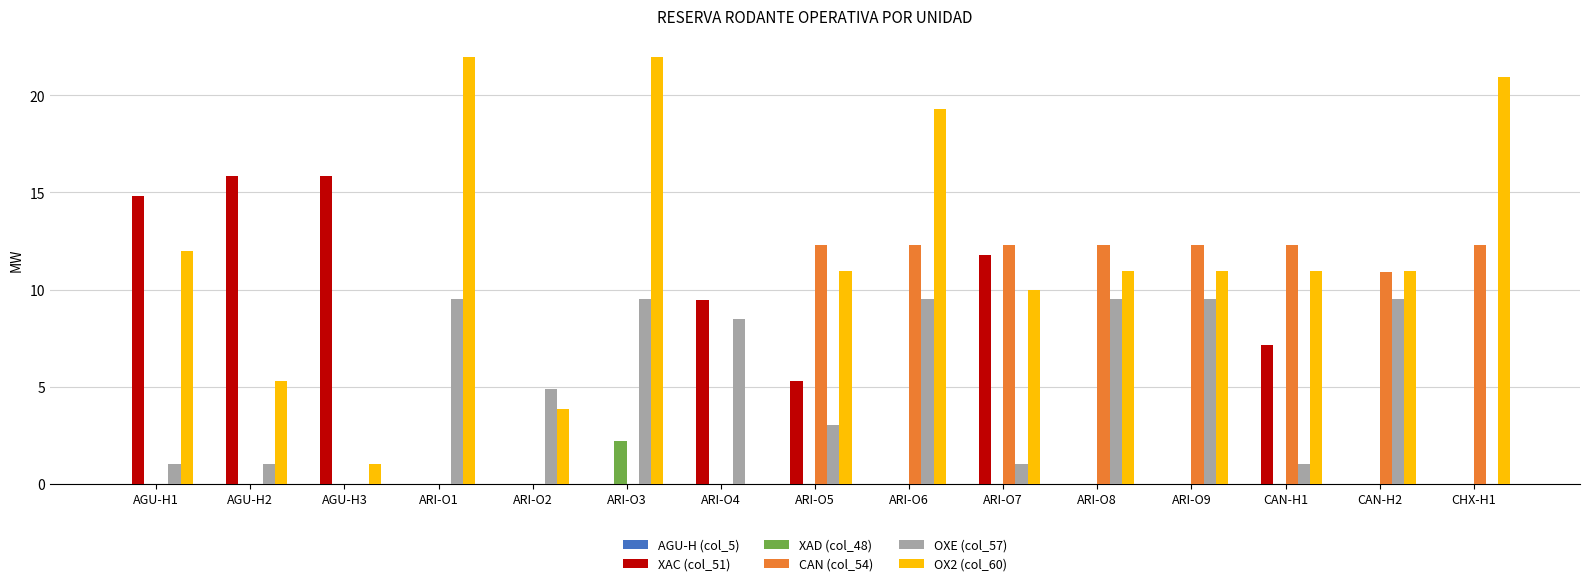

Is the value of CAN (col_54) at ARI-O7 greater than the value of OX2 (col_60) at ARI-O4?

Yes